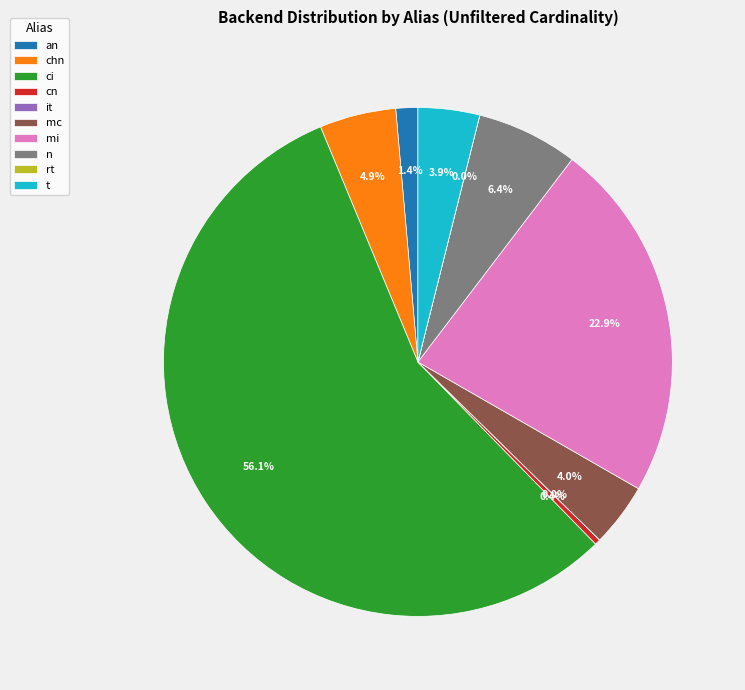

Is there any slice that represents more than half of the pie?

Yes